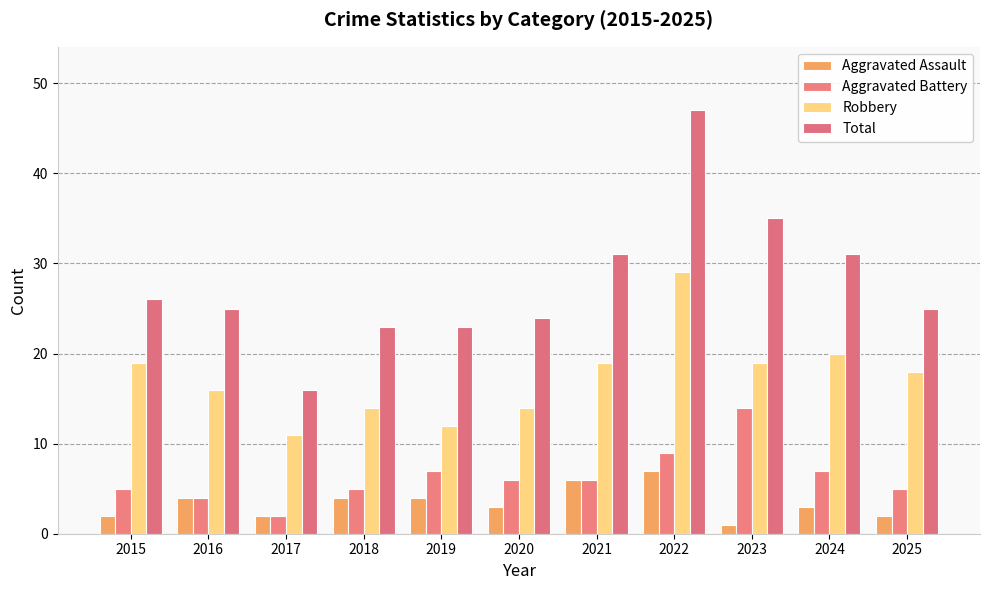

How many values in the Aggravated Battery series are below 6?

5